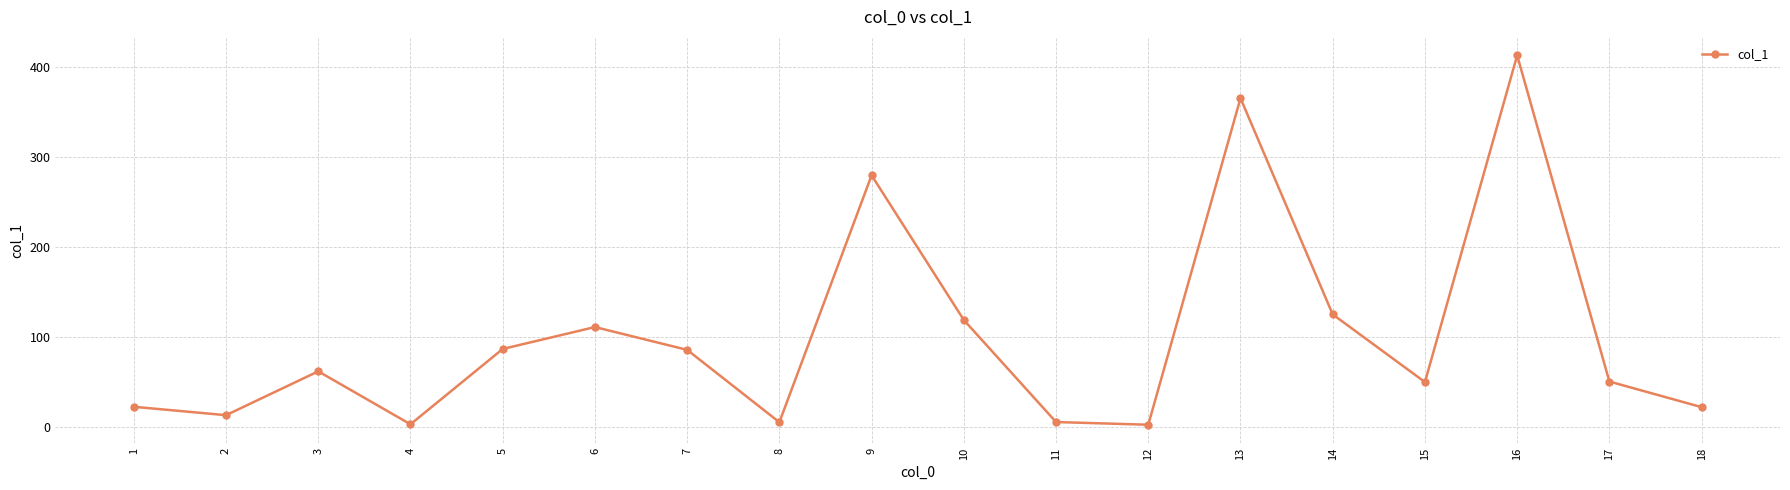

Where is the first local minimum?

2